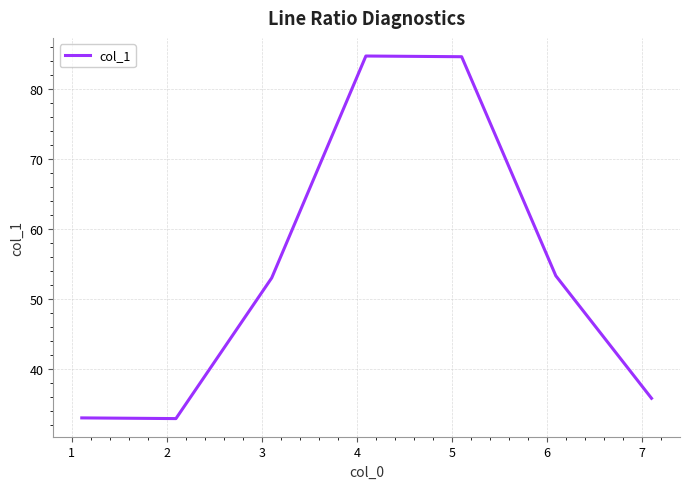

What is the smallest value displayed?

32.9